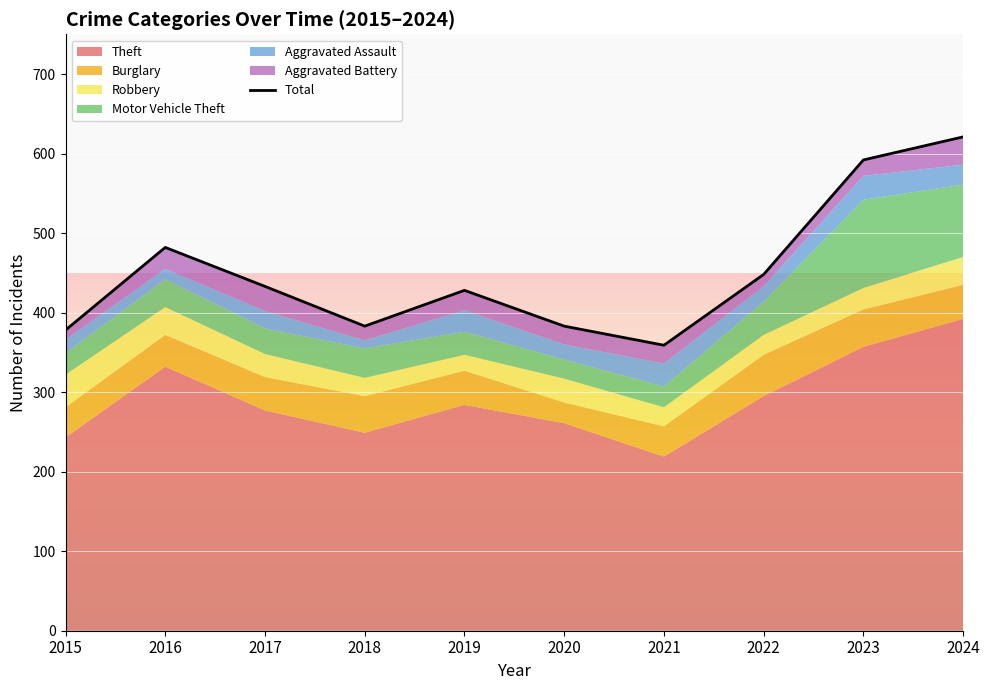

At which label does the data first exceed 433?

2016